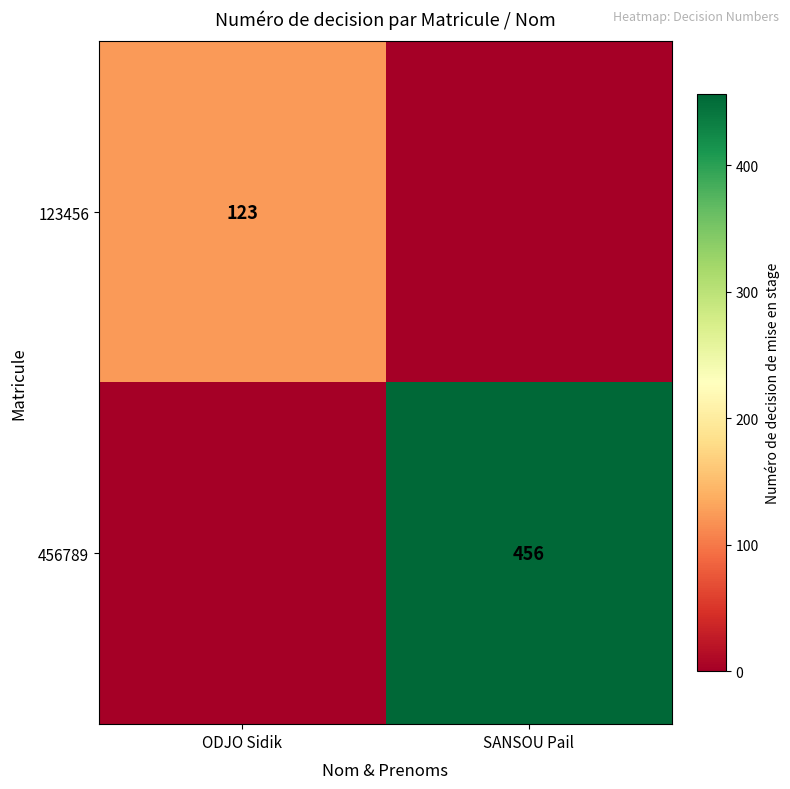

Between ODJO Sidik and SANSOU Pail, which is larger?

ODJO Sidik